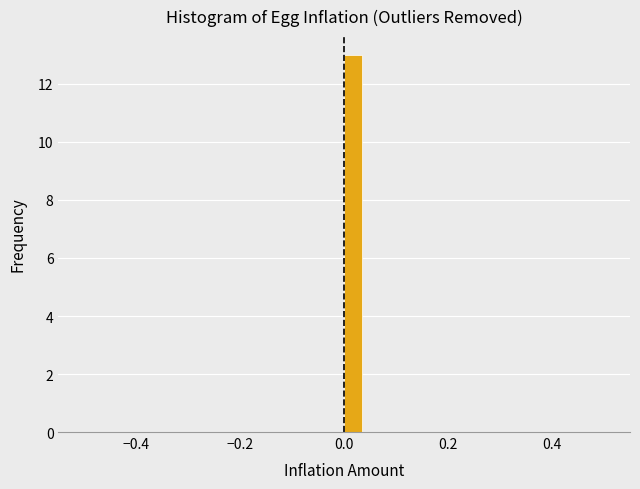

Read against the x-axis, roughly where is the centre of the tallest bar?

0.02